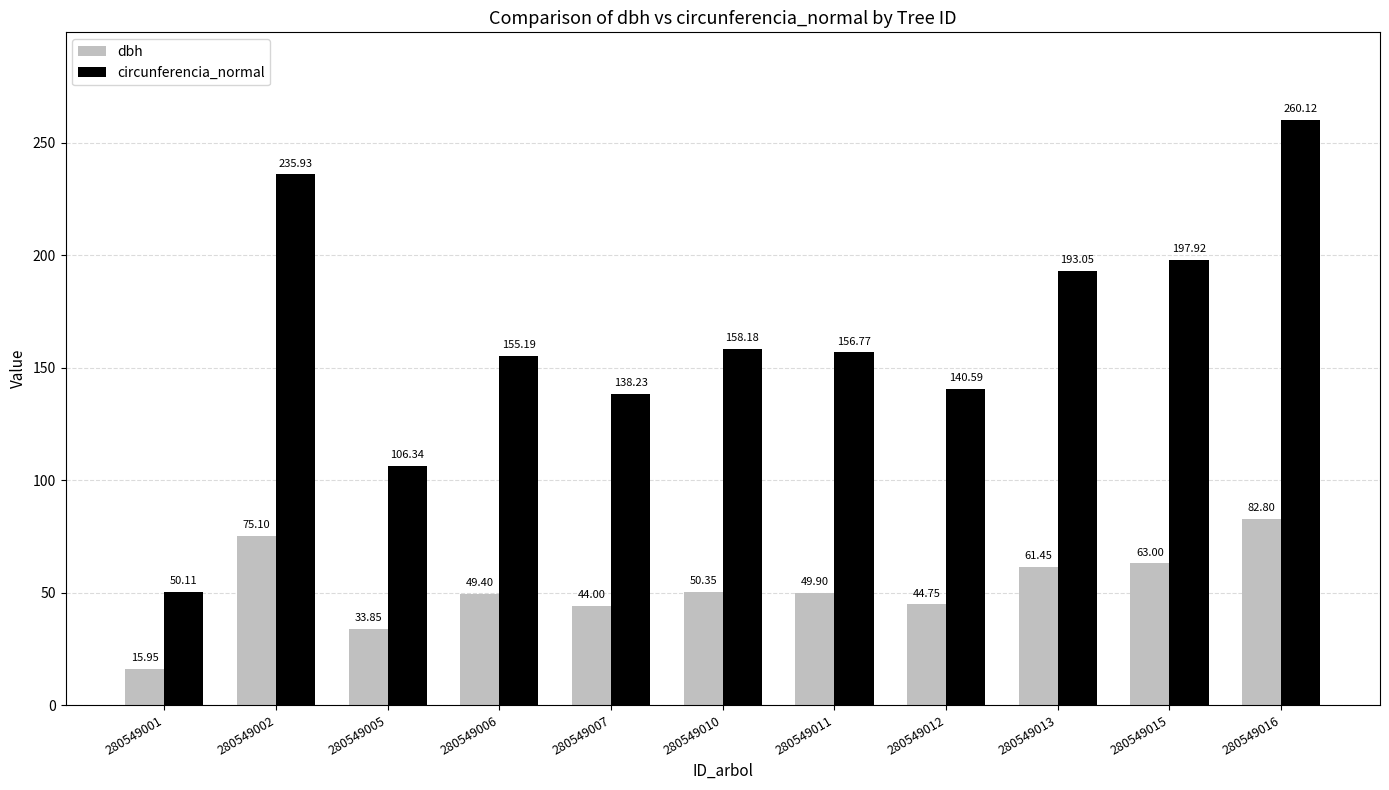

True or false: circunferencia_normal has a value of 295.6 at 280549013.

False